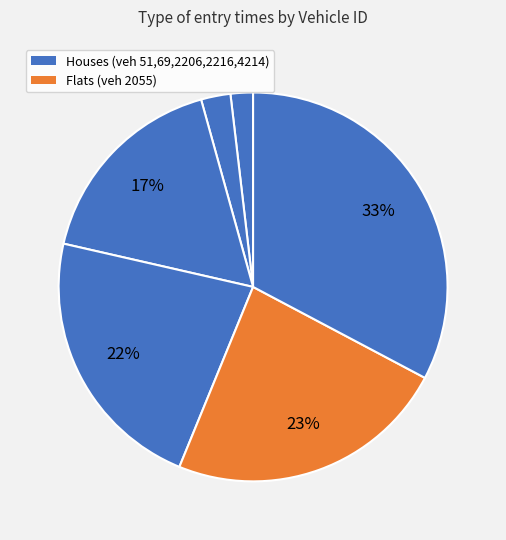

Does any single category account for the majority?

No